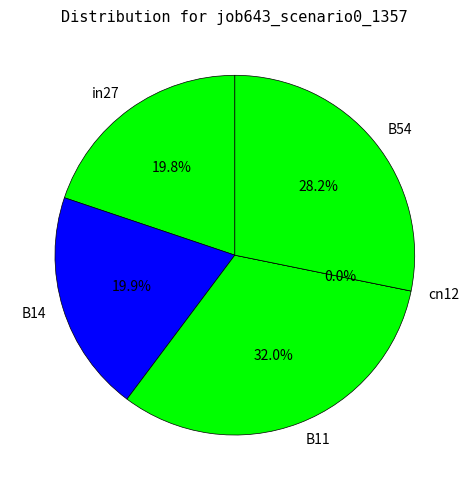

What percentage is NOT represented by in27?

80.2%